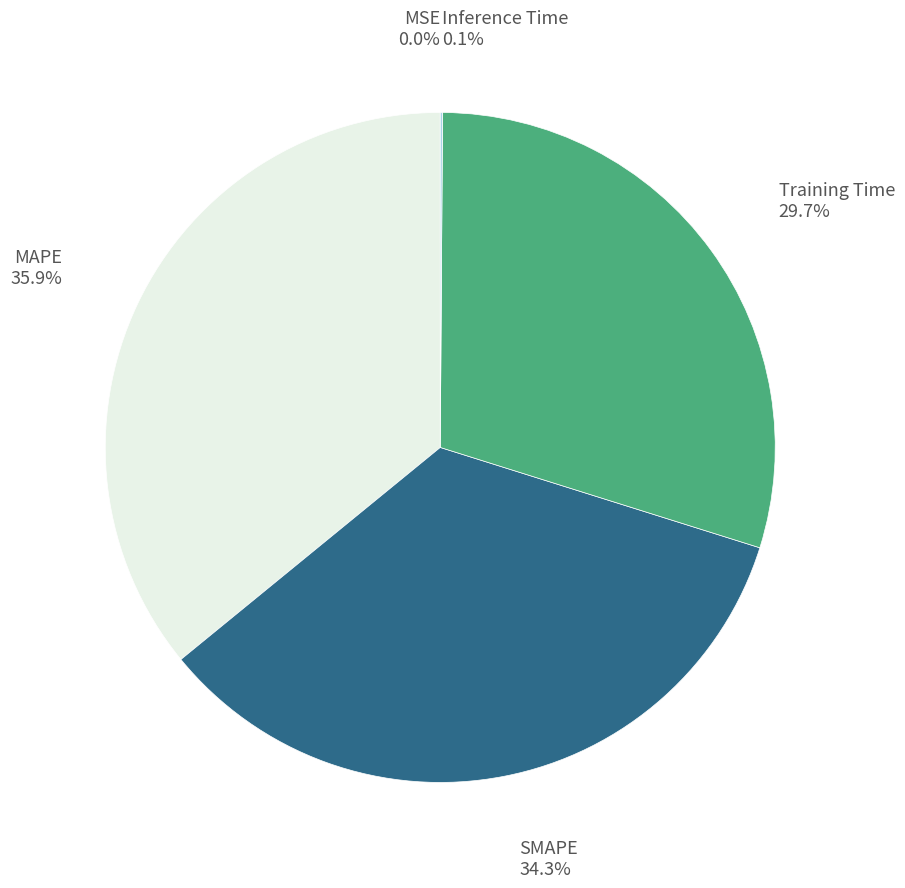

Which has a higher value, Training Time 29.7% or SMAPE 34.3%?

SMAPE 34.3%